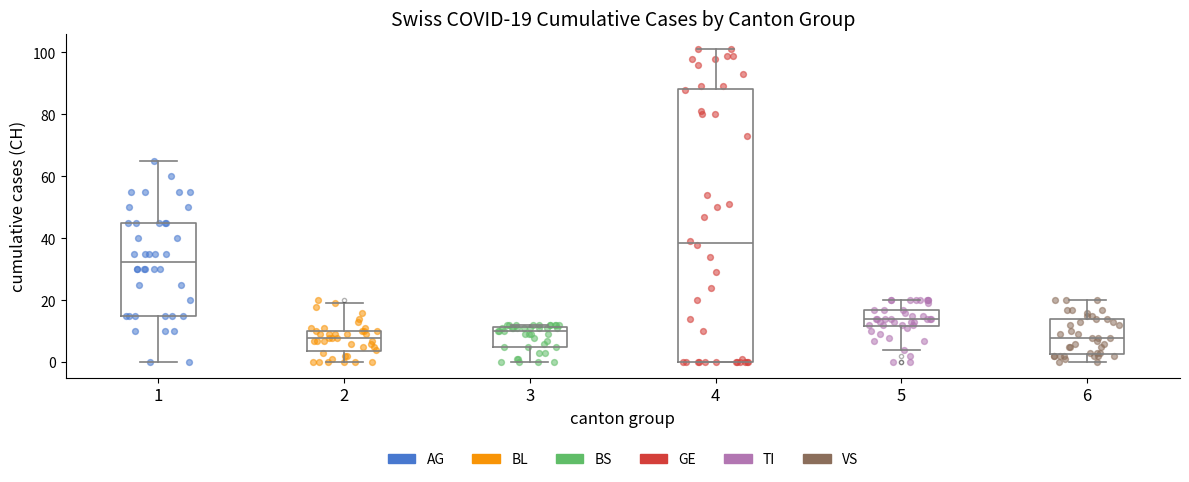

Which box is the tallest, from its lower edge to its upper edge?

4